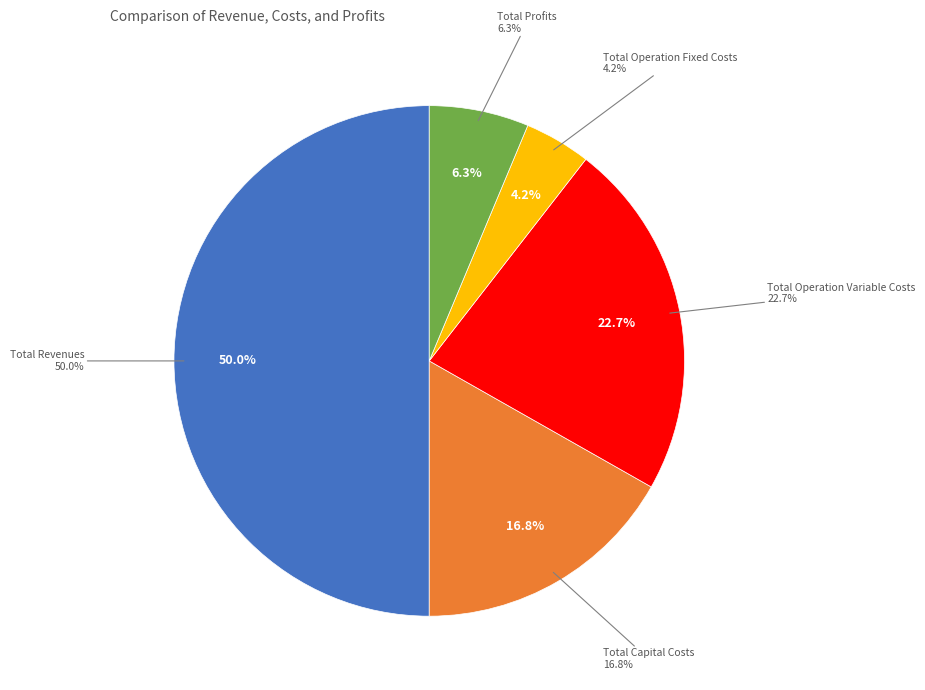

Approximately how many times larger is the value at Total Profits compared to Total Operation Fixed Costs?

1.5